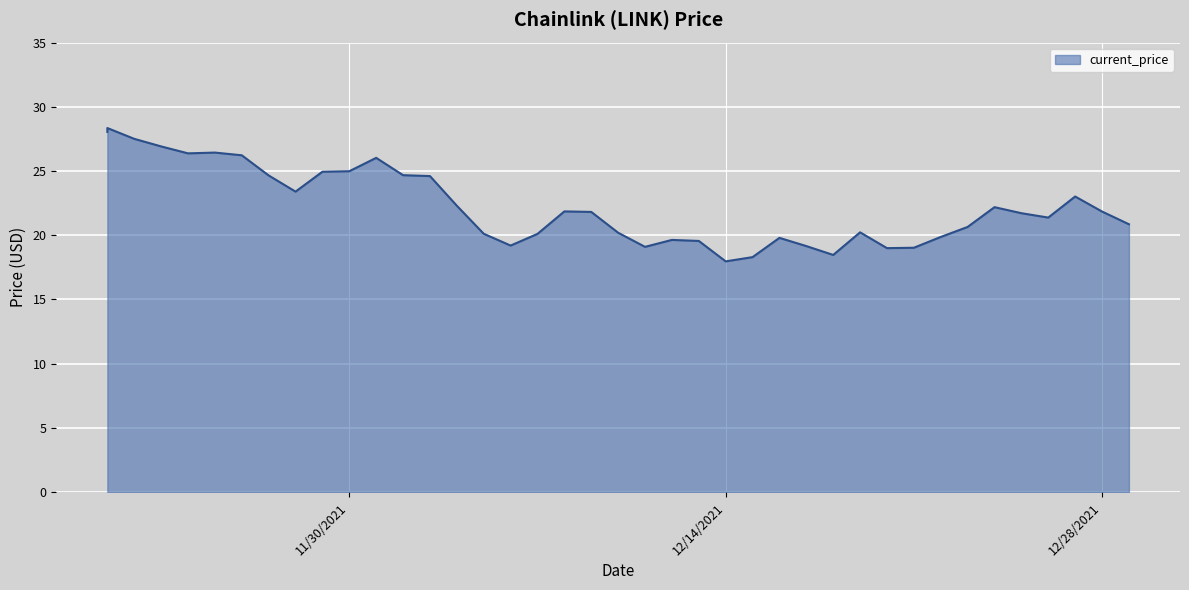

True or false: the data shows 28.3 at 11/21/2021.

True